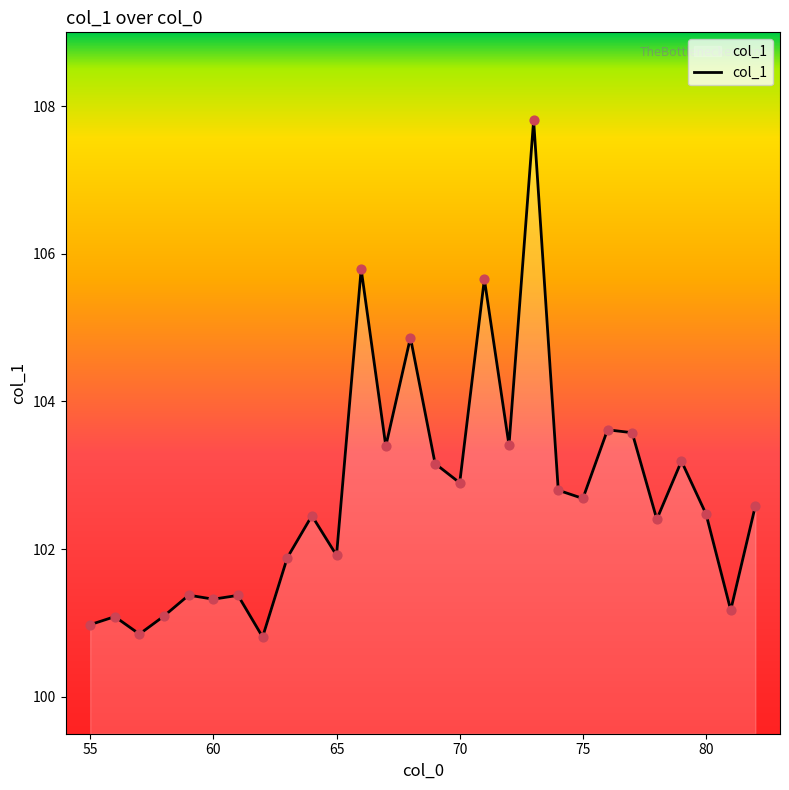

What is the greatest value displayed?

107.8